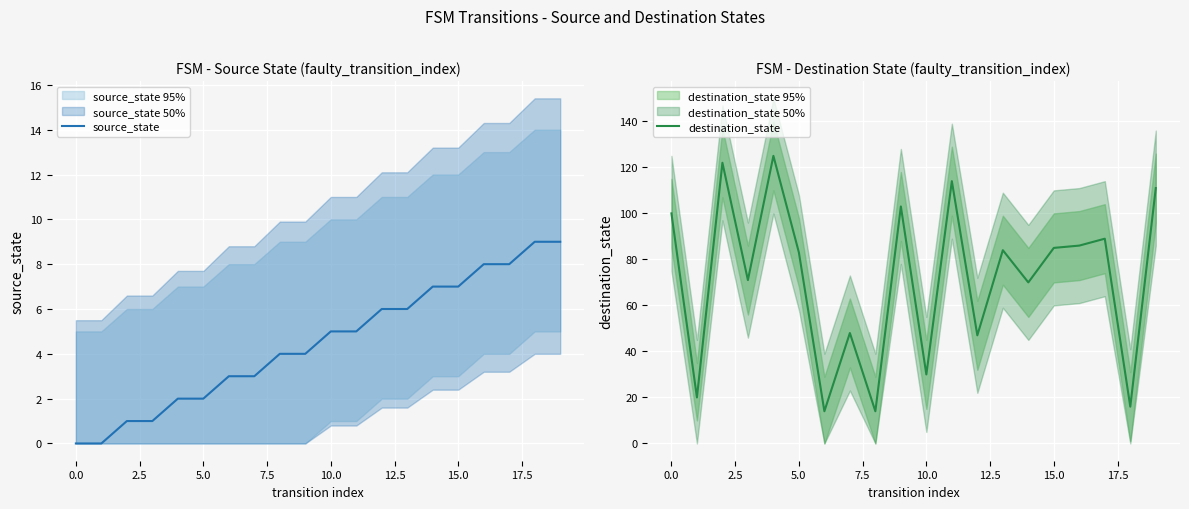

The value of source_state at 16 is 8. True or false?

True